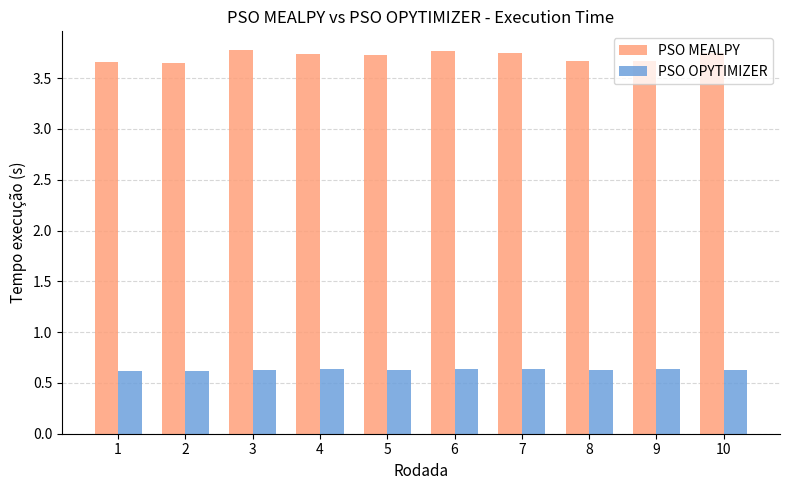

Is the value of PSO MEALPY at 4 greater than the value of PSO OPYTIMIZER at 7?

Yes